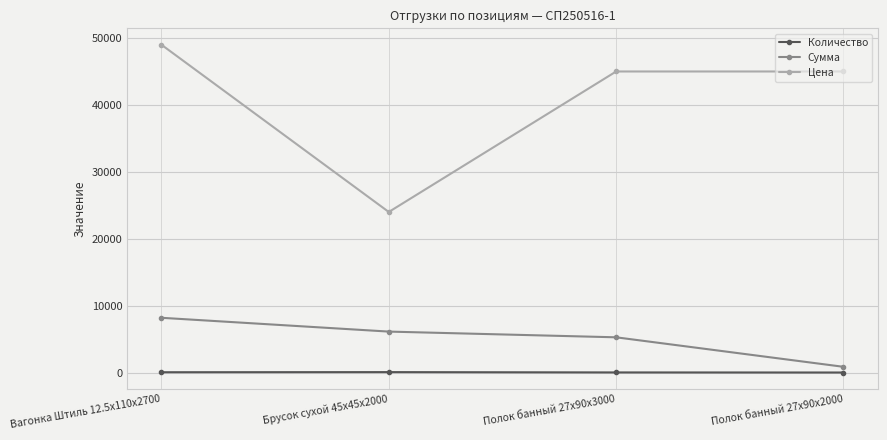

True or false: Цена and Количество intersect in this chart.

False